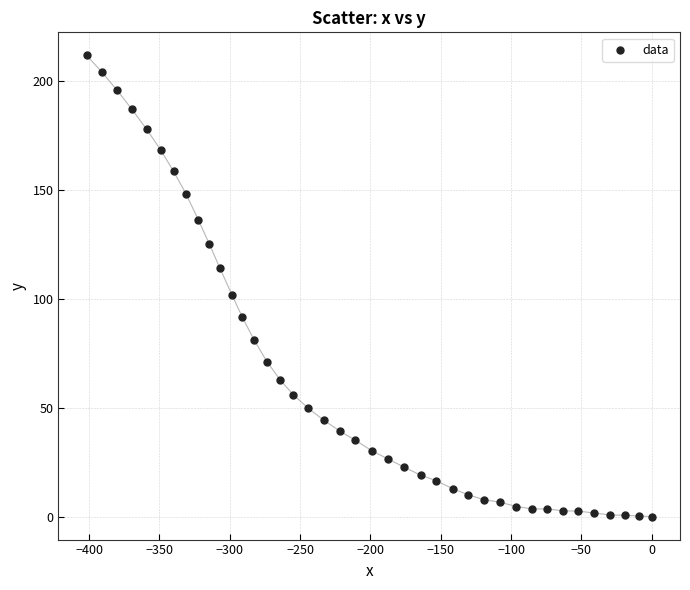

What Y value in the scatter plot is closest to 105?

101.9